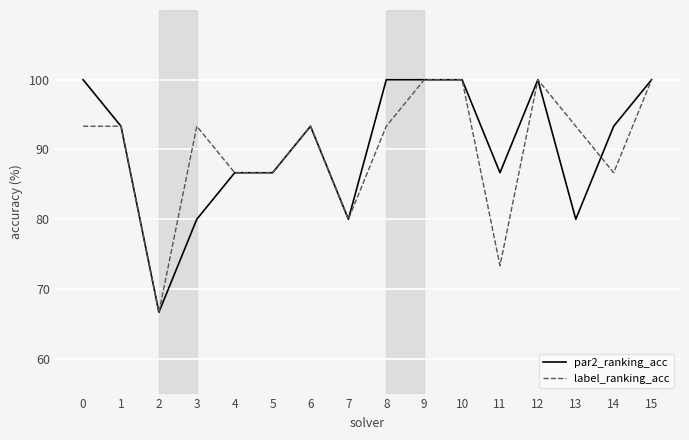

True or false: label_ranking_acc has a value of 73.3 at 11.

True